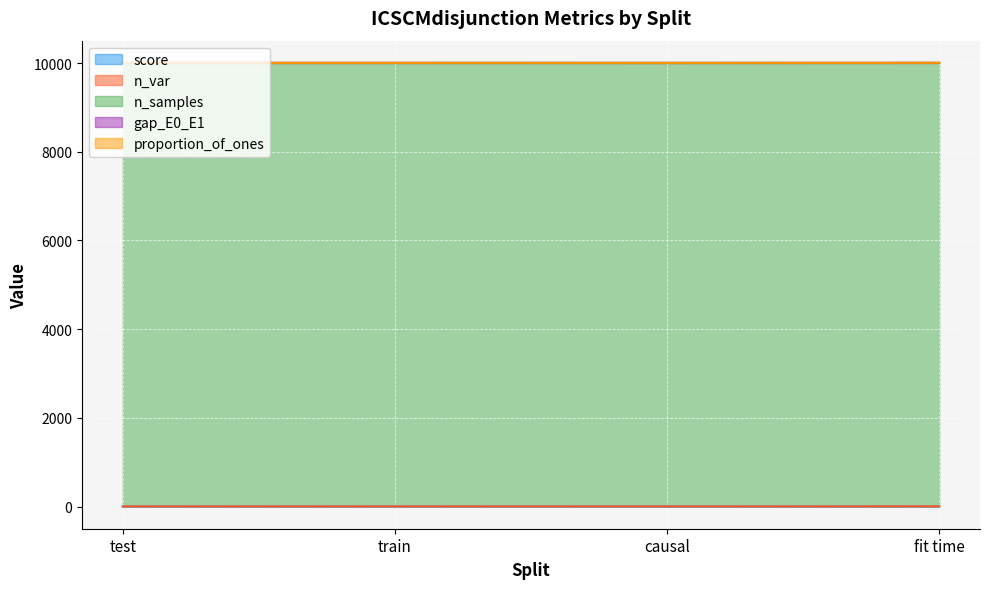

At which category is the sum across all series the highest?

fit time